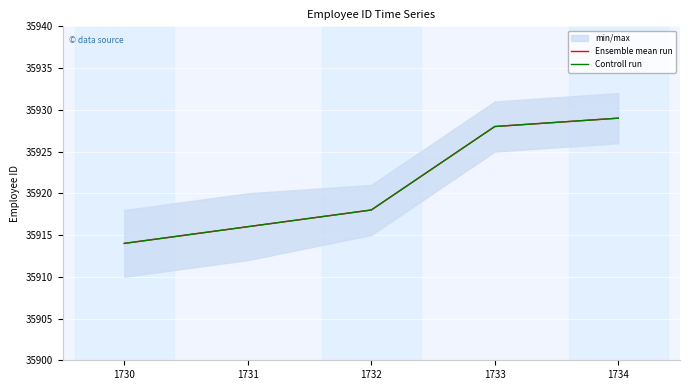

What is the value of the Controll run point at the 4th from the left?

35928